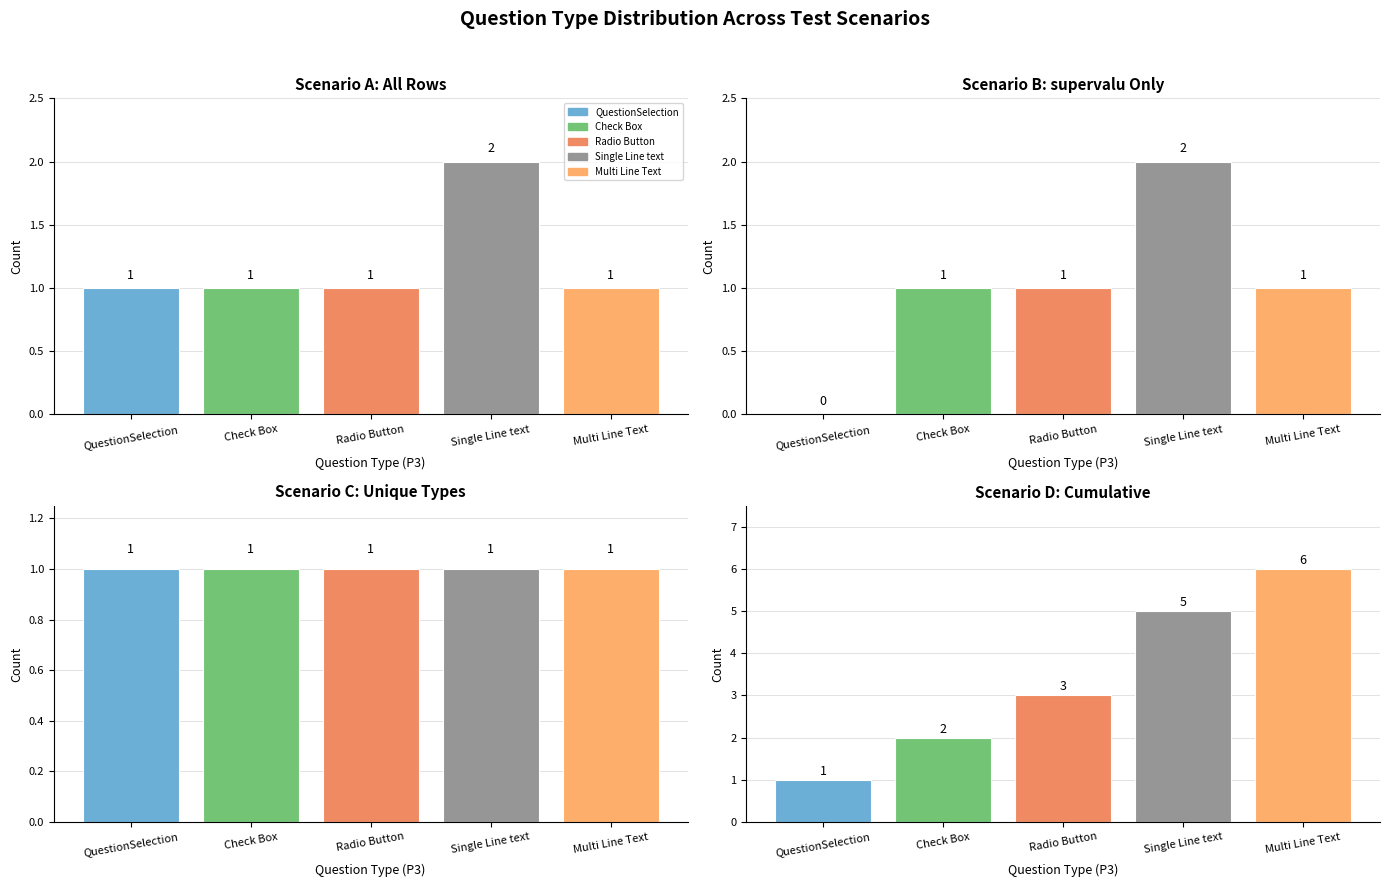

What is the difference between the maximum and second lowest values?

1